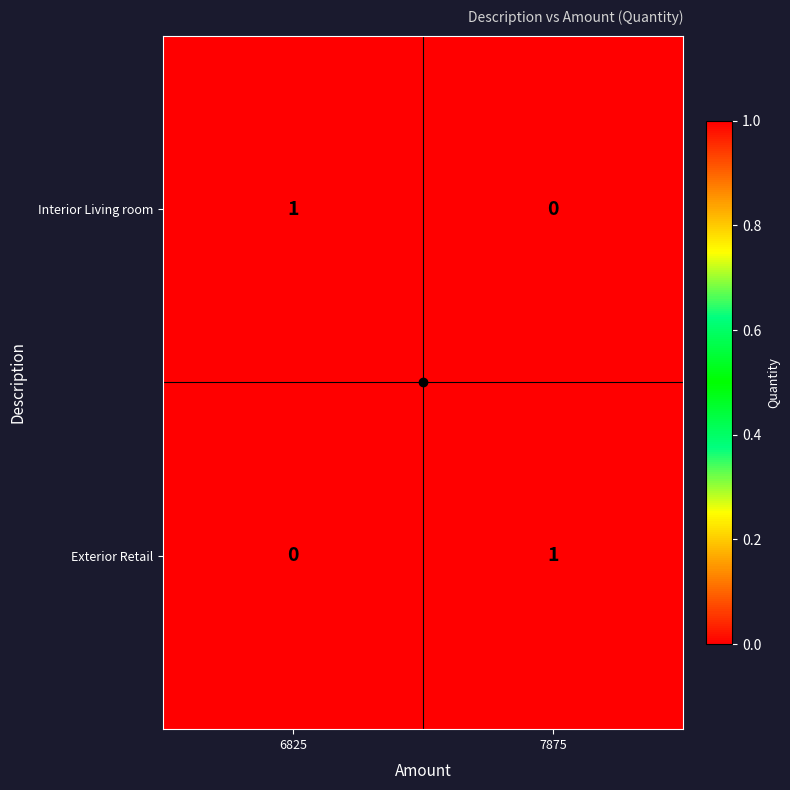

Which category has the highest value in the Interior Living room series?

6825